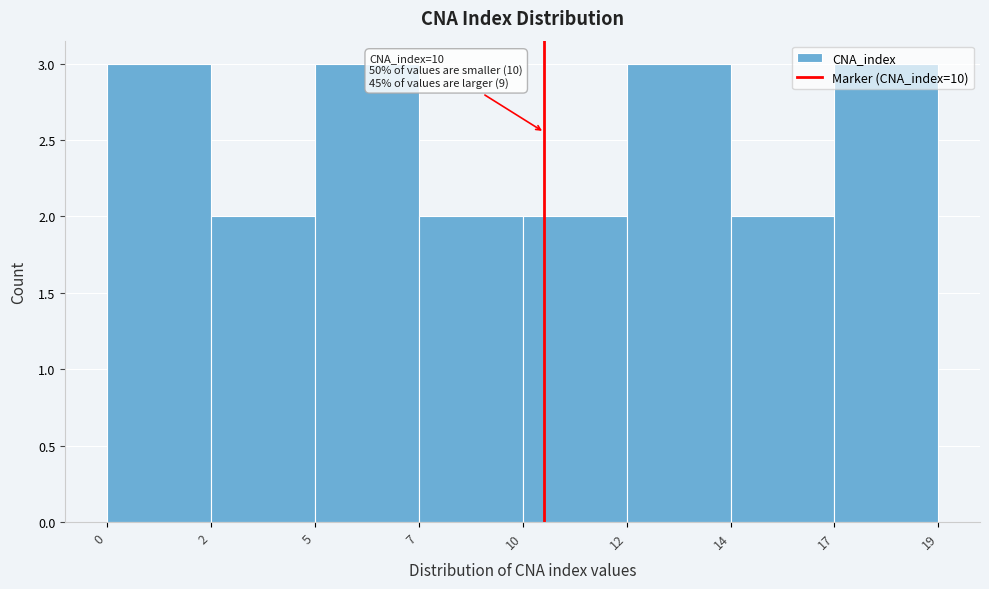

What is the sum of all values?

20